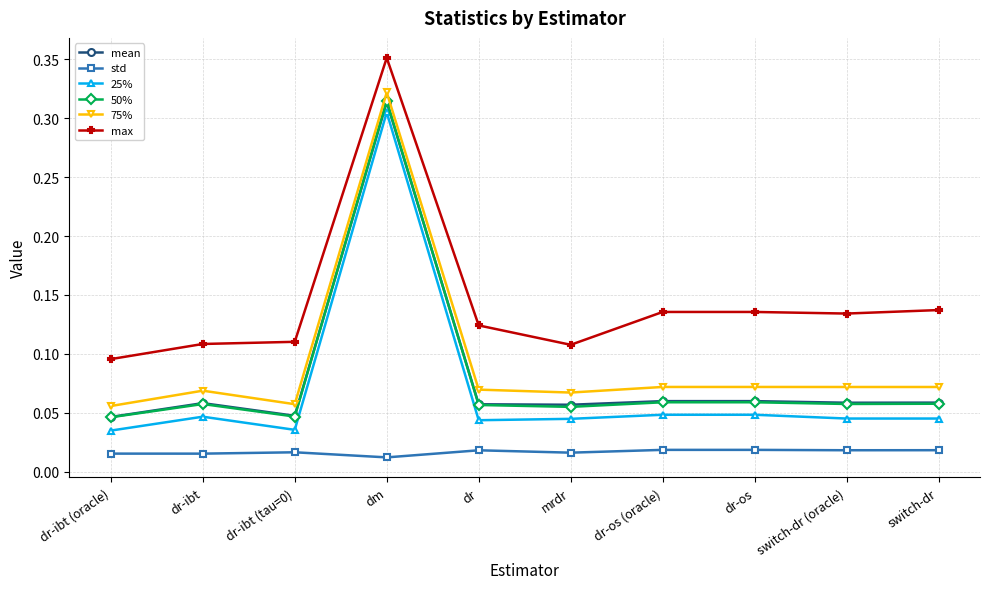

What is the label of the 7th point from the left?

dr-os (oracle)